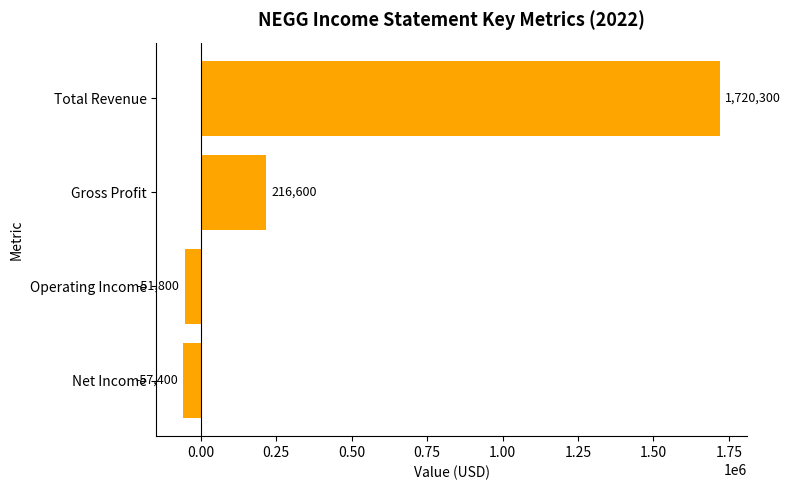

Which category has the lowest value across all series?

Net Income